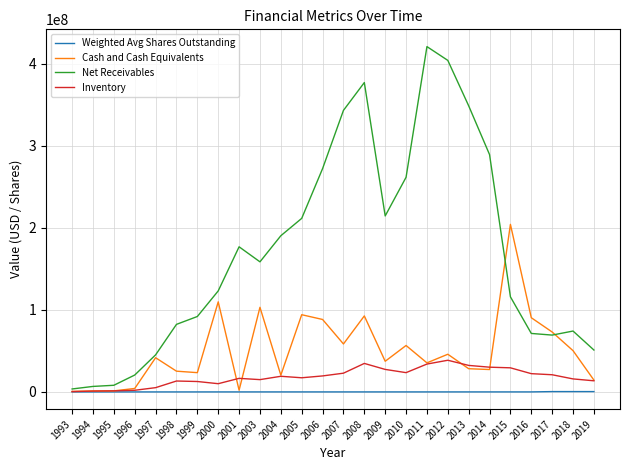

What is the total value across all series at 2008?

504812685